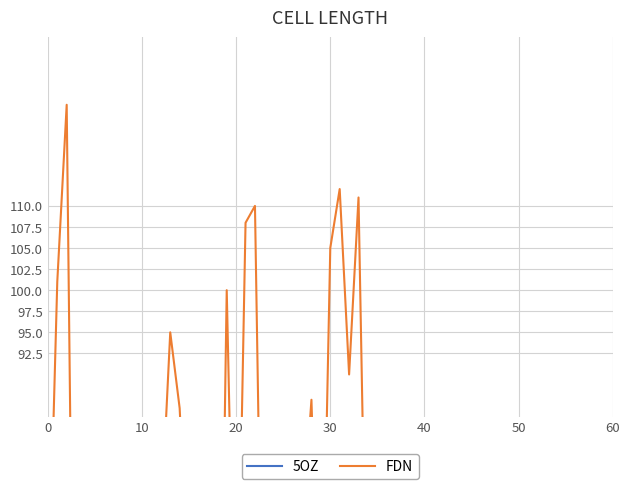

At which category is the sum across all series the highest?

31